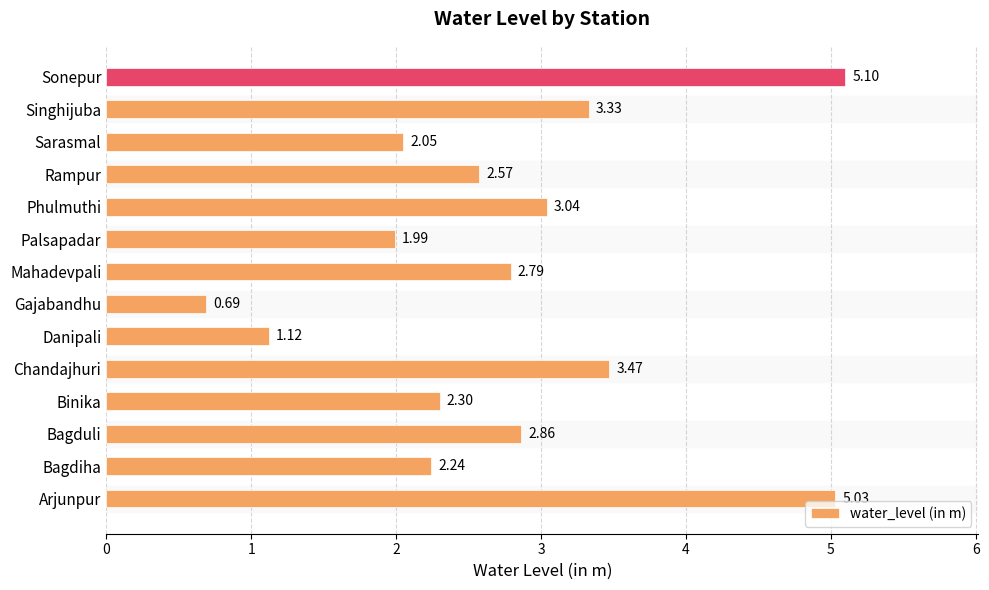

Which has a higher value, Sonepur or Gajabandhu?

Sonepur